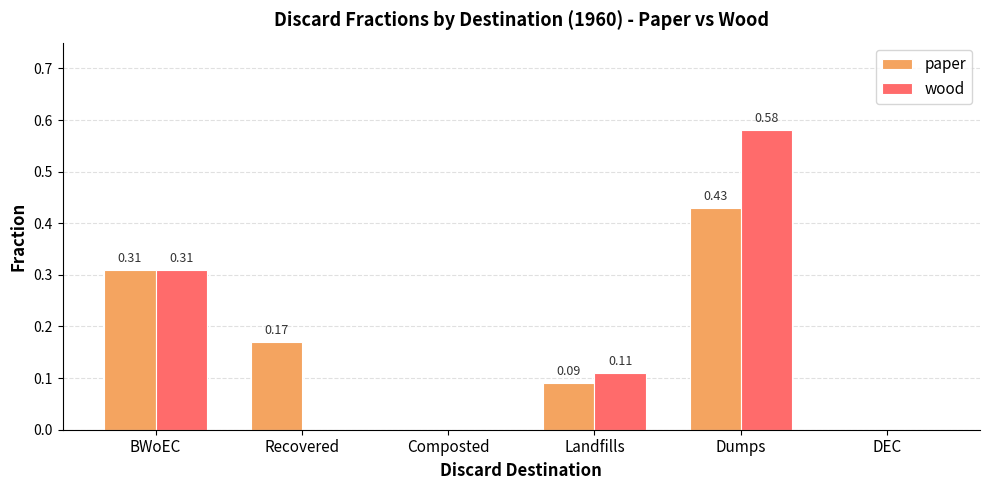

How many data points in wood are above 0?

3